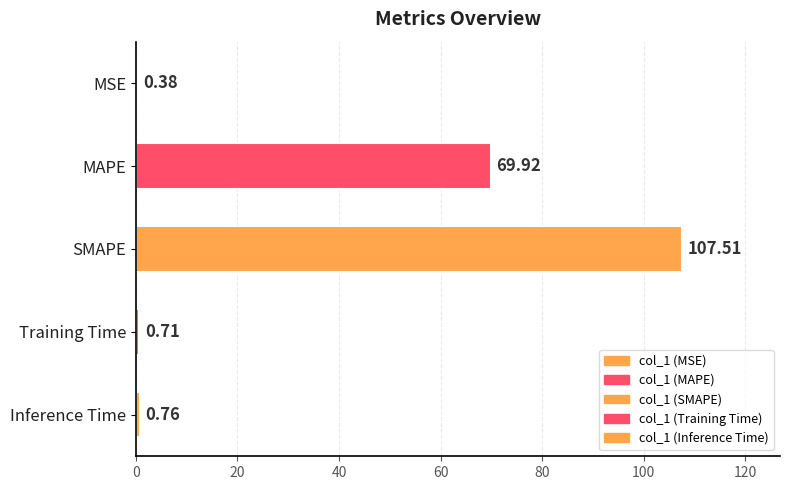

Which category has the highest value across all series?

SMAPE